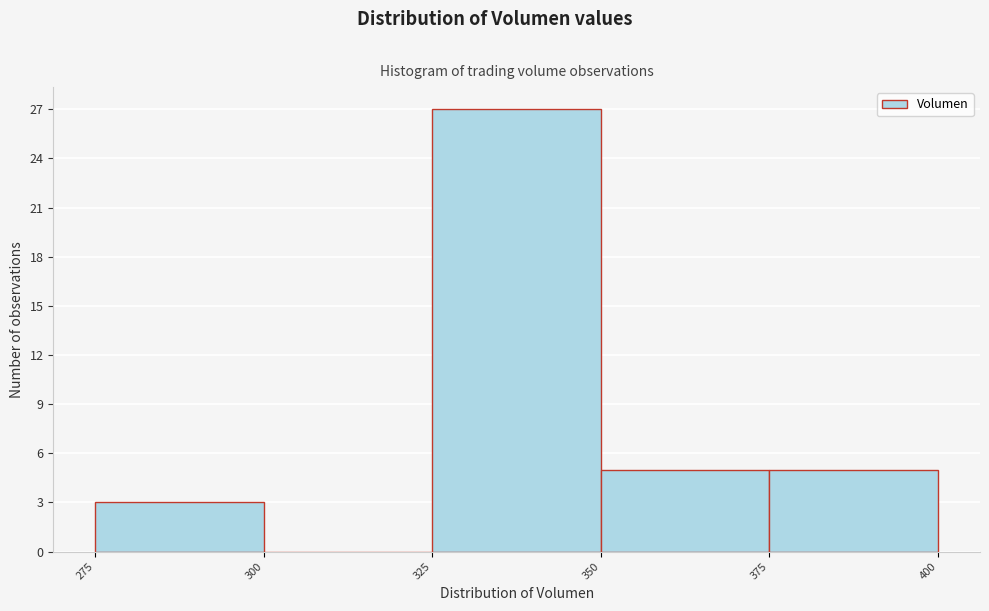

Reading left to right, transcribe this chart: for each bar, give the range it covers on the x-axis and its height. The values are not printed on the chart, so give them approximately, as read against the axis.

275 to 300: 3
300 to 325: 0
325 to 350: 27
350 to 375: 5
375 to 400: 5